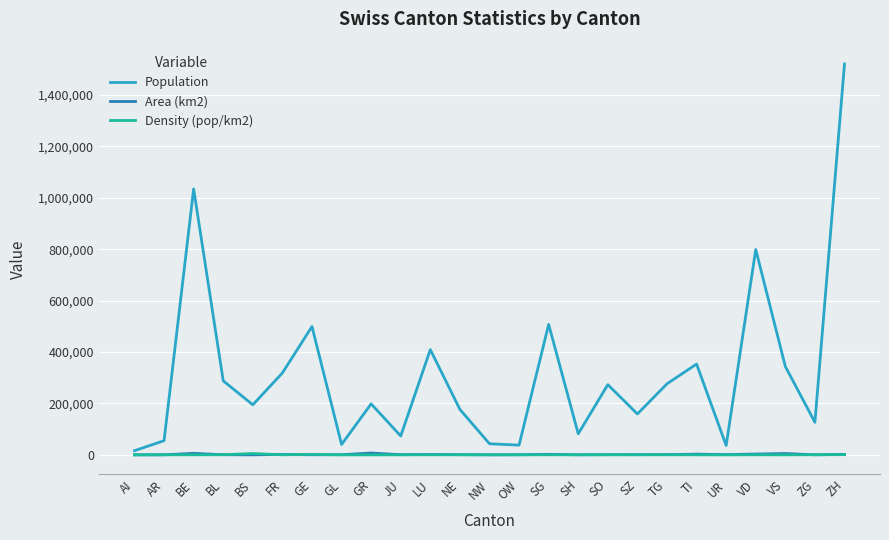

True or false: Area (km2) has a value of 276 at NW.

True